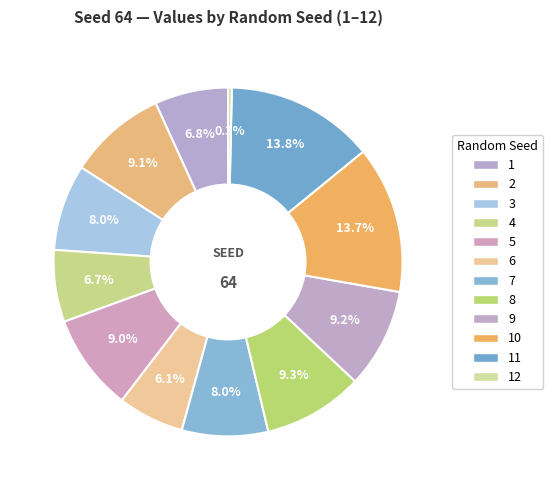

Does 5 represent more than half of the total?

No